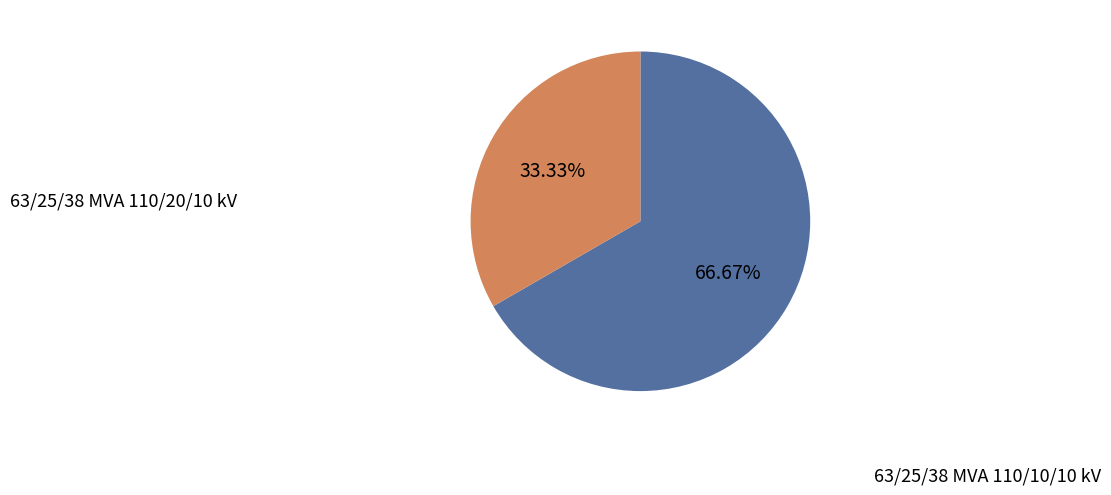

Does any single category account for the majority?

Yes